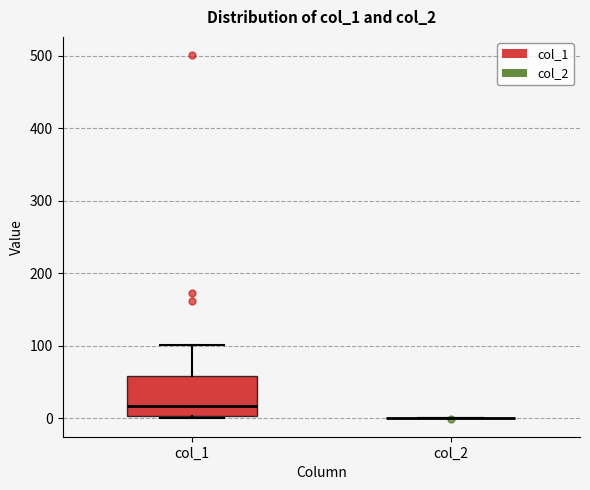

Where does the median line of the box for col_1 sit on the y-axis? The values are not printed on the chart, so give them approximately, as read against the axis.

20